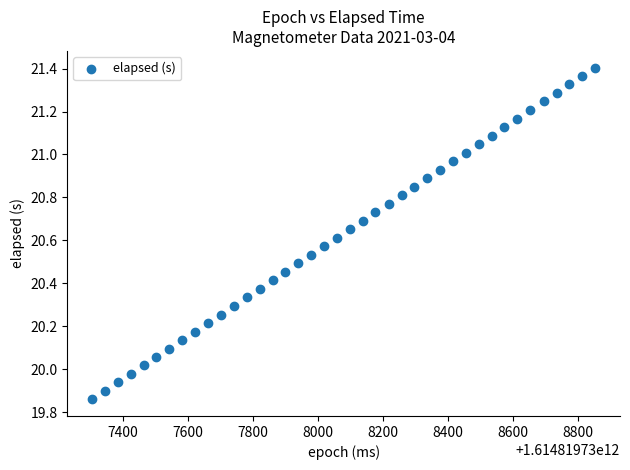

What is the range of Y values (max minus min)?

1.5